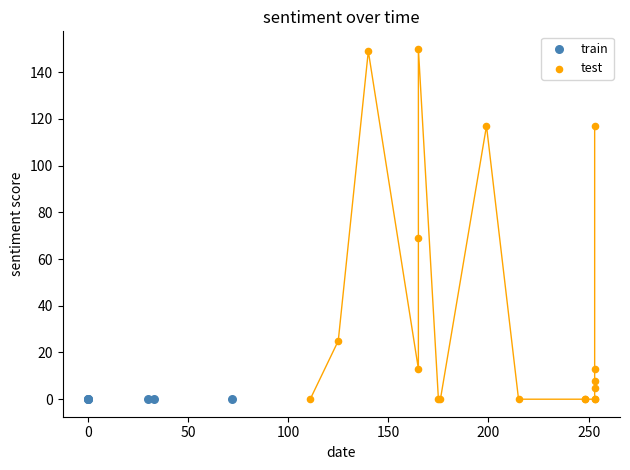

Which series reaches the maximum Y coordinate?

test